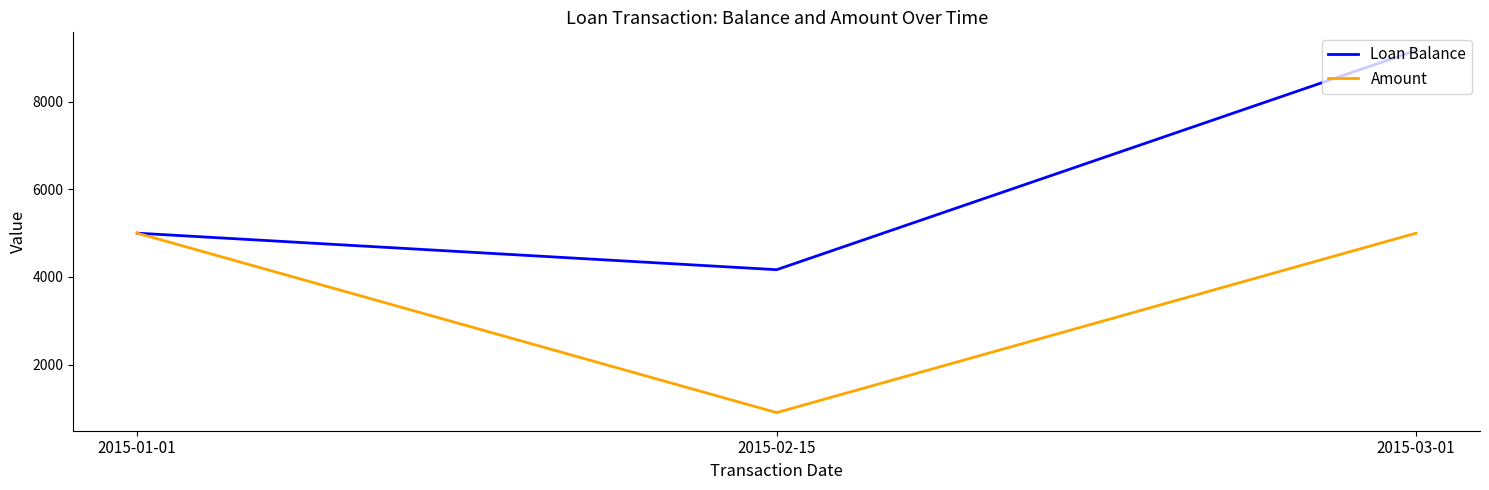

Which series has the largest total across all categories?

Loan Balance